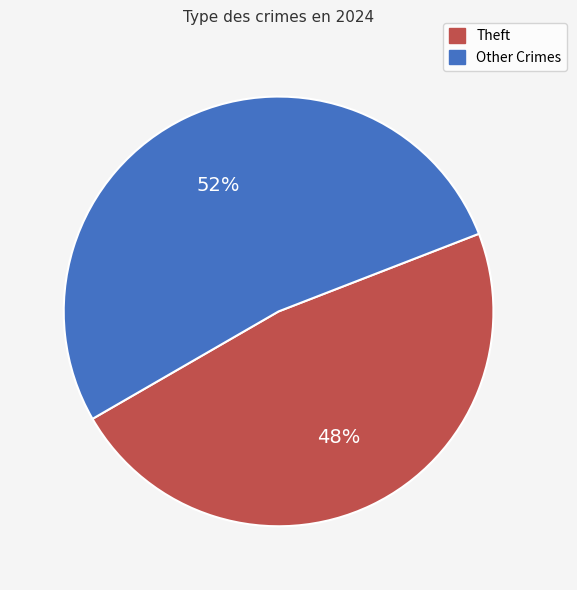

To the nearest percent, what is the average slice percentage?

50%